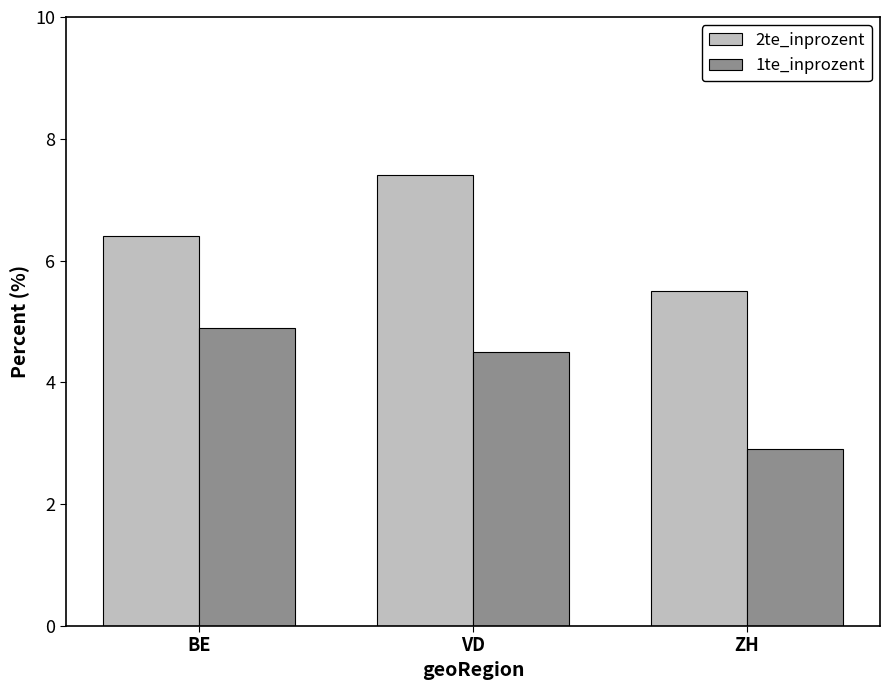

What value does the 2te_inprozent series have at ZH?

5.5